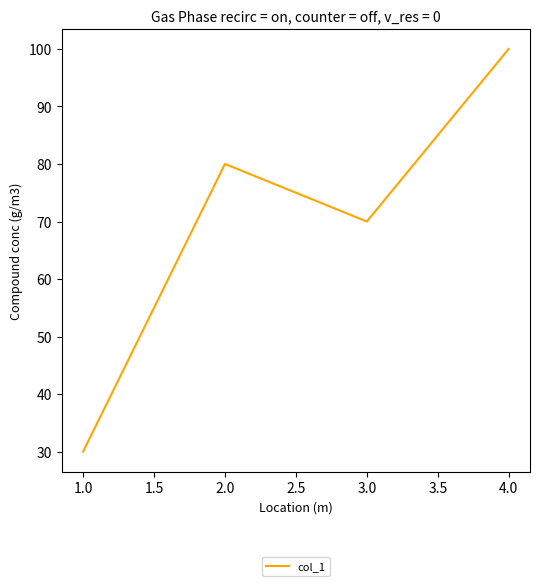

What is the sum of all values?

280